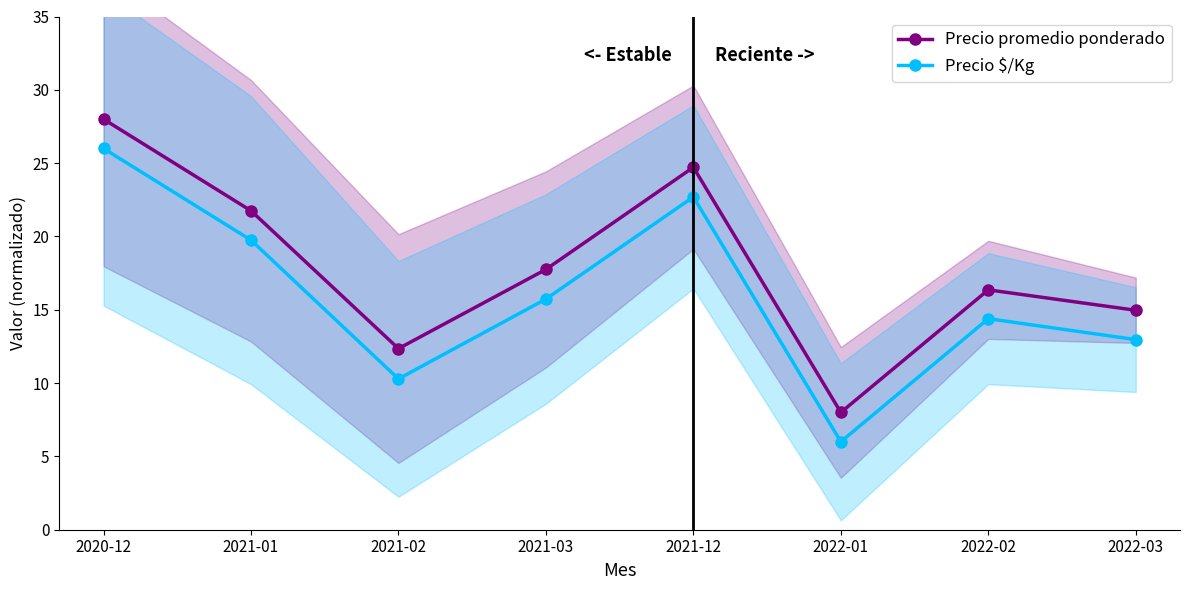

True or false: Precio promedio ponderado and Precio $/Kg cross at least once.

False